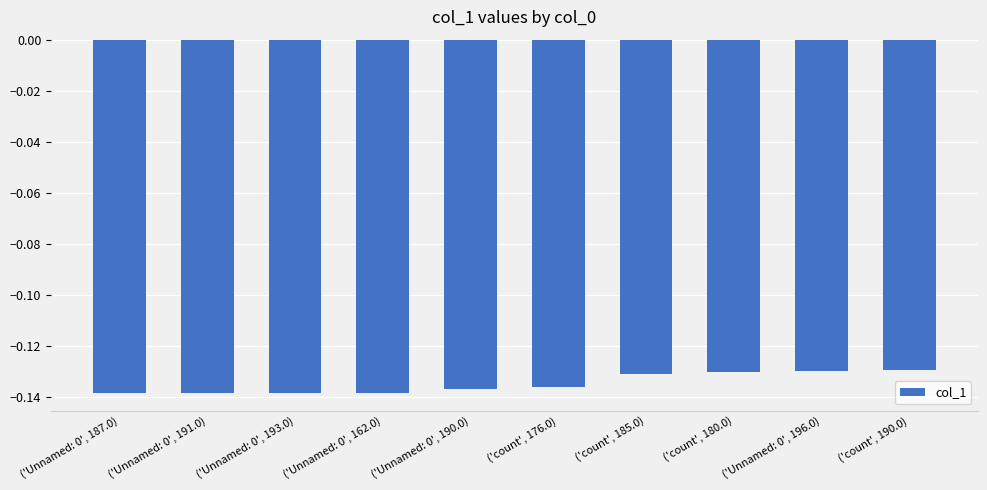

Is it true that the value at ('Unnamed: 0', 190.0) is -0.2?

False